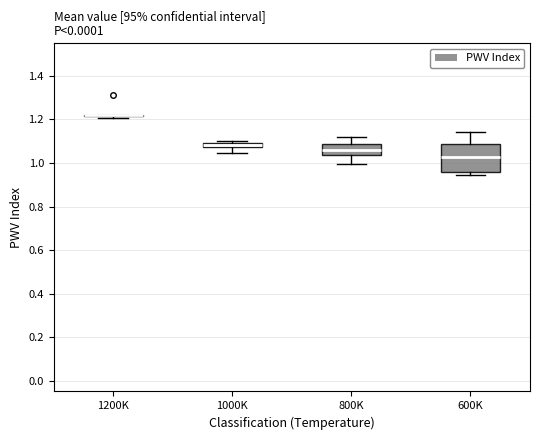

Comparing the boxes themselves (not the whiskers), which one is the tallest?

600K